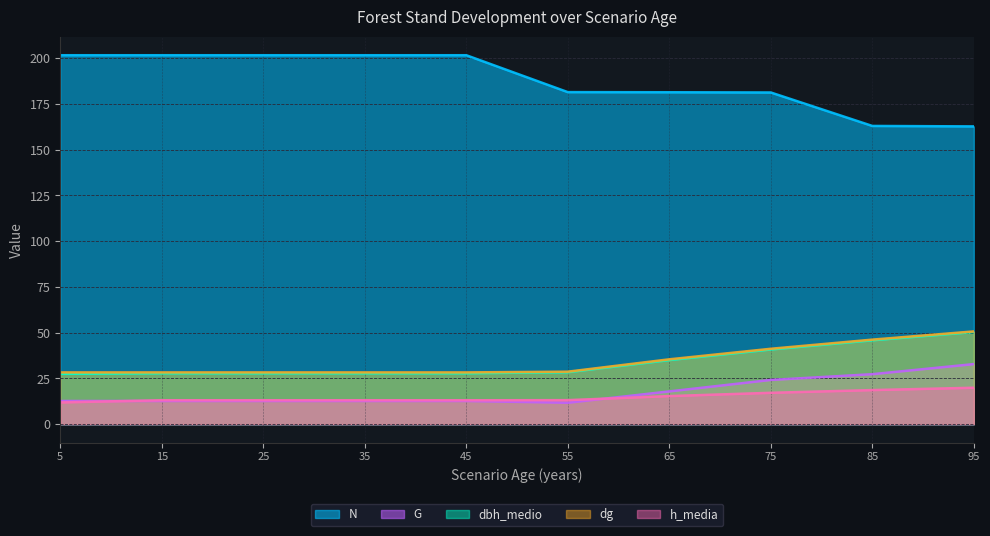

How many data points in h_media are less than 13?

1